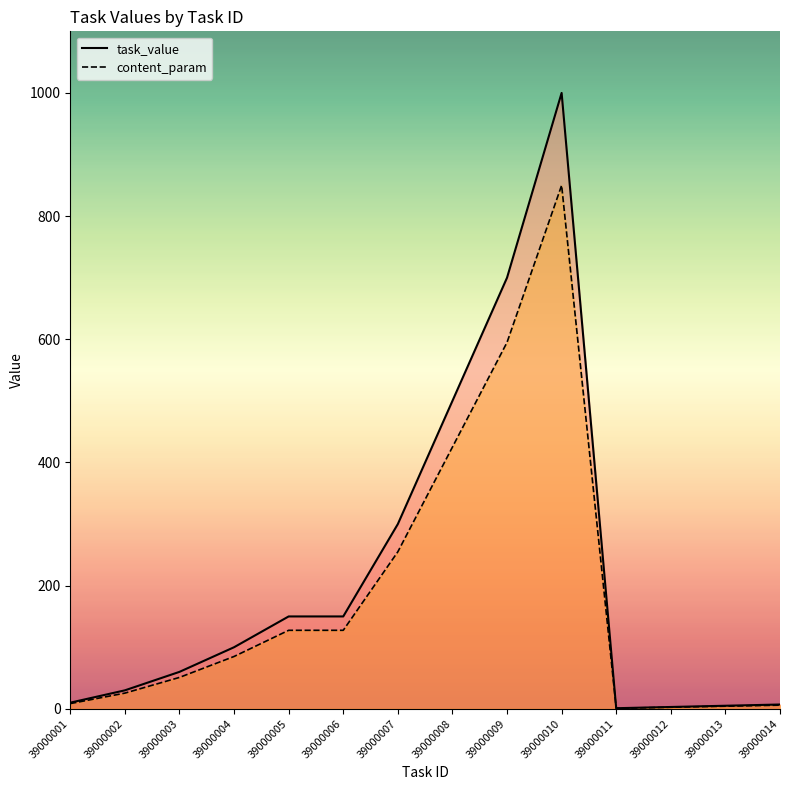

How many data points does each series have?

14